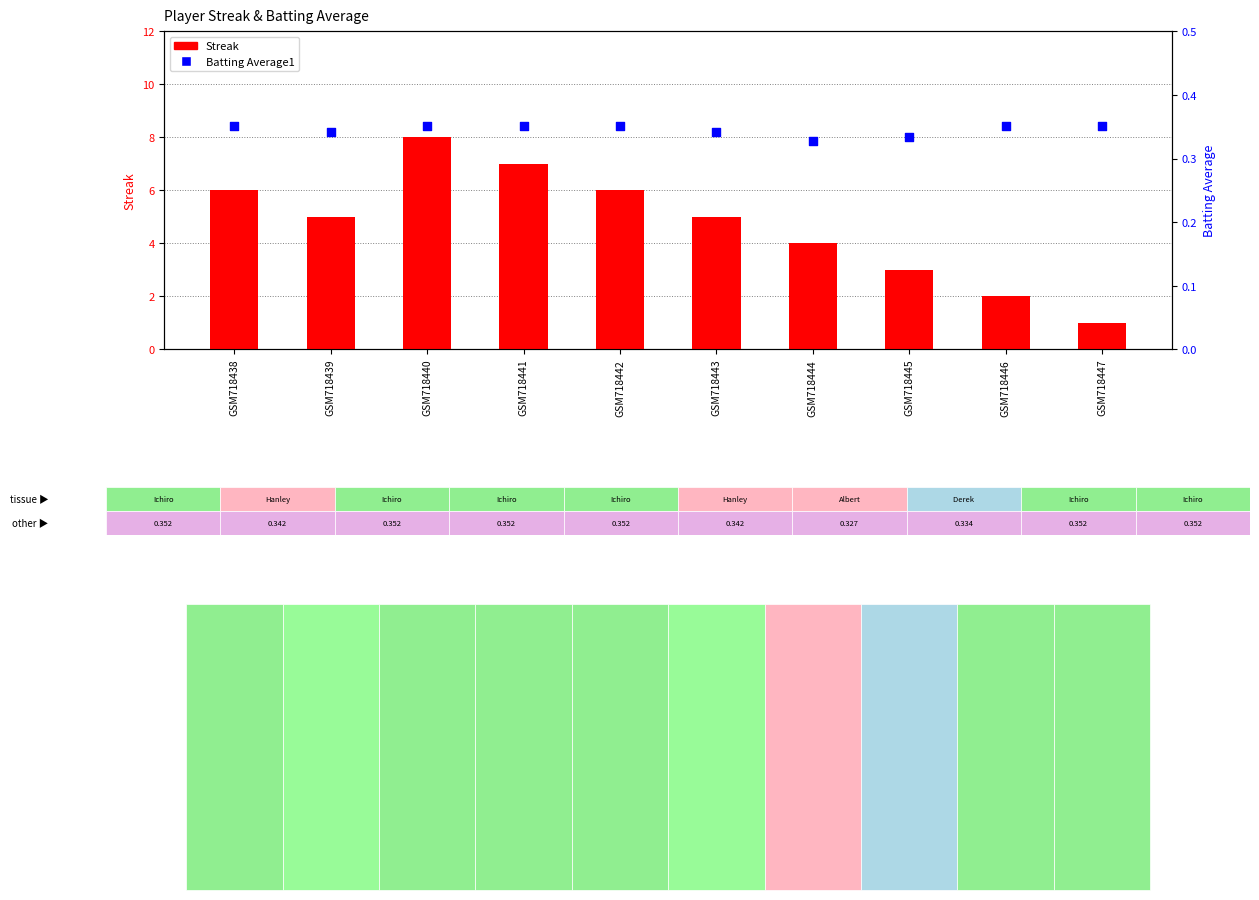

At how many categories does at least one series exceed 3?

7